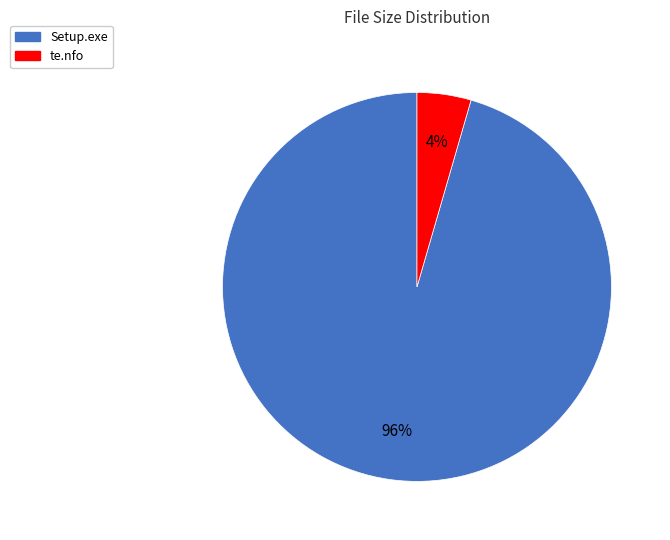

To the nearest percent, what is the combined percentage of Setup.exe and te.nfo?

100%